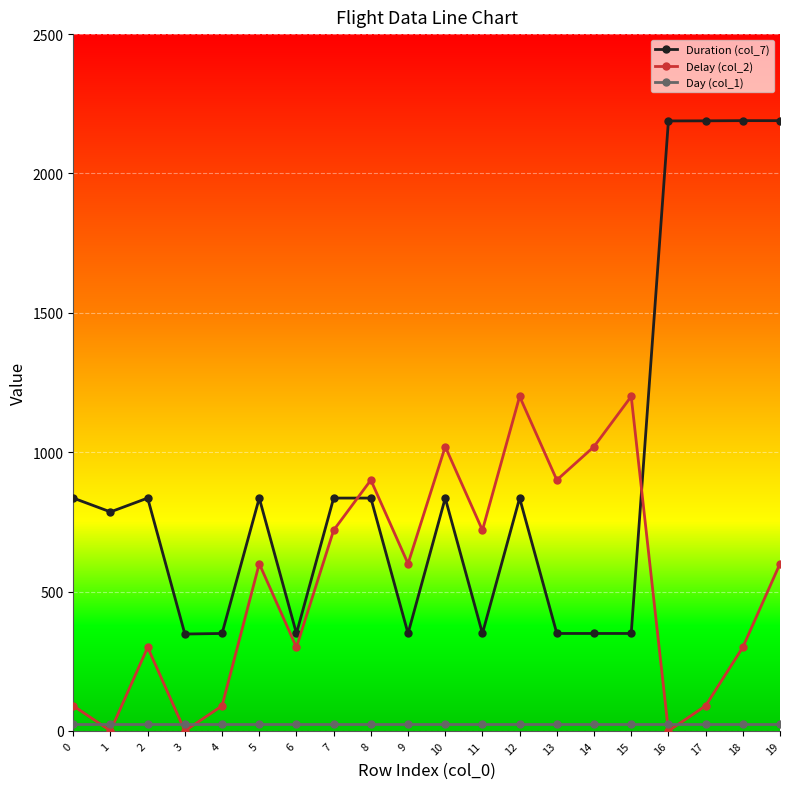

At which category is the sum across all series the highest?

19